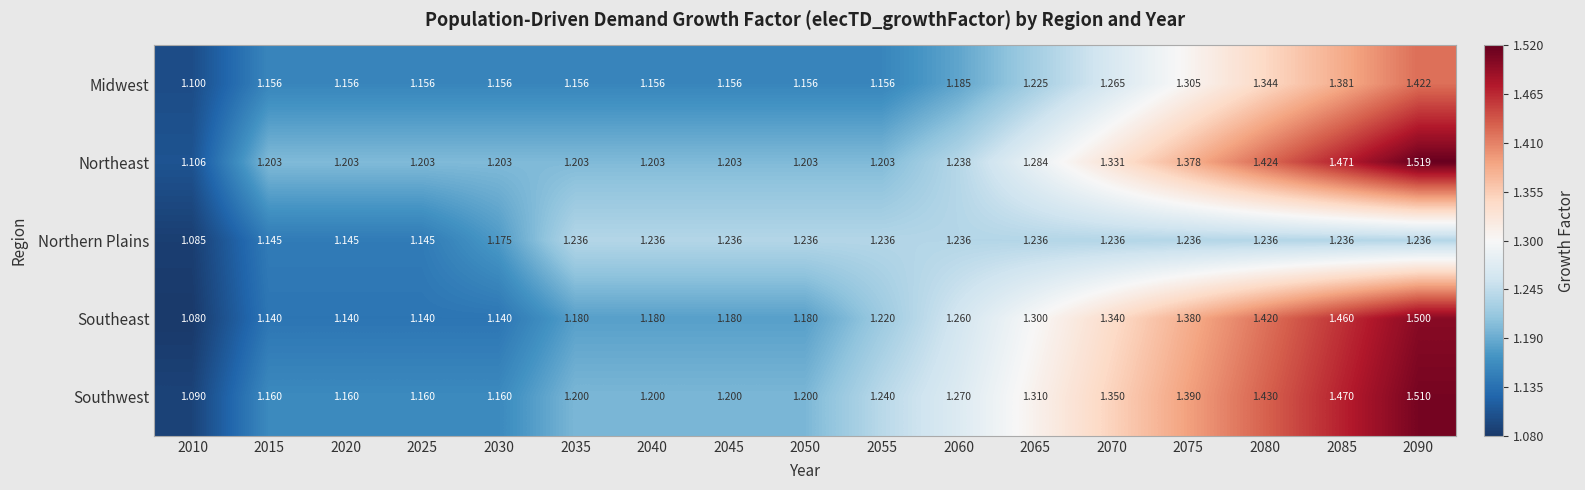

At which category is the sum across all series the highest?

2090